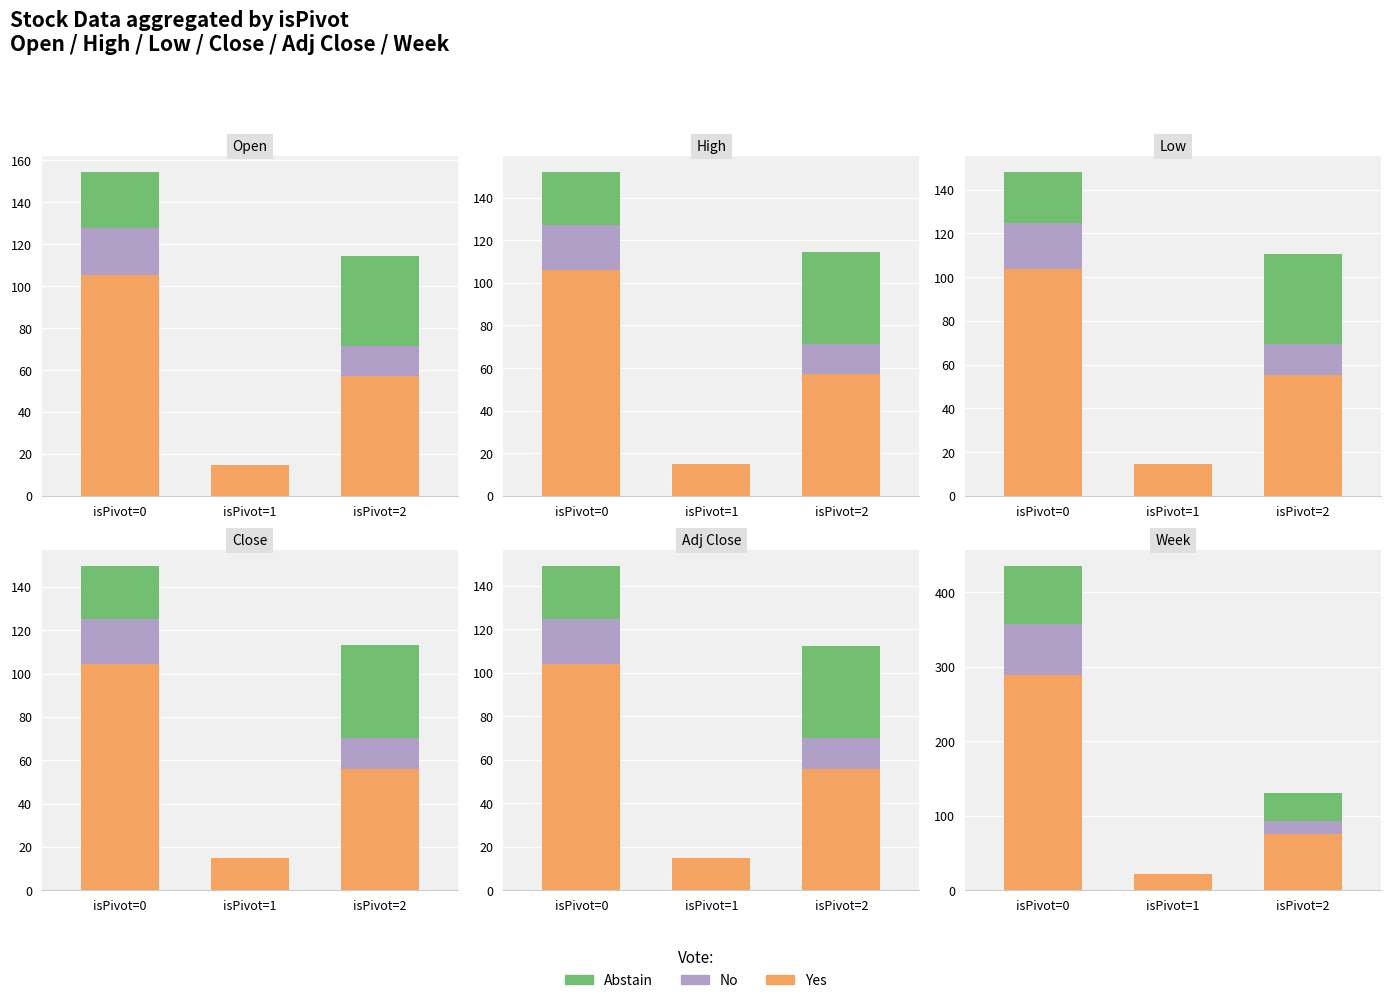

What is the difference between the No values at isPivot=1 and isPivot=2?

17